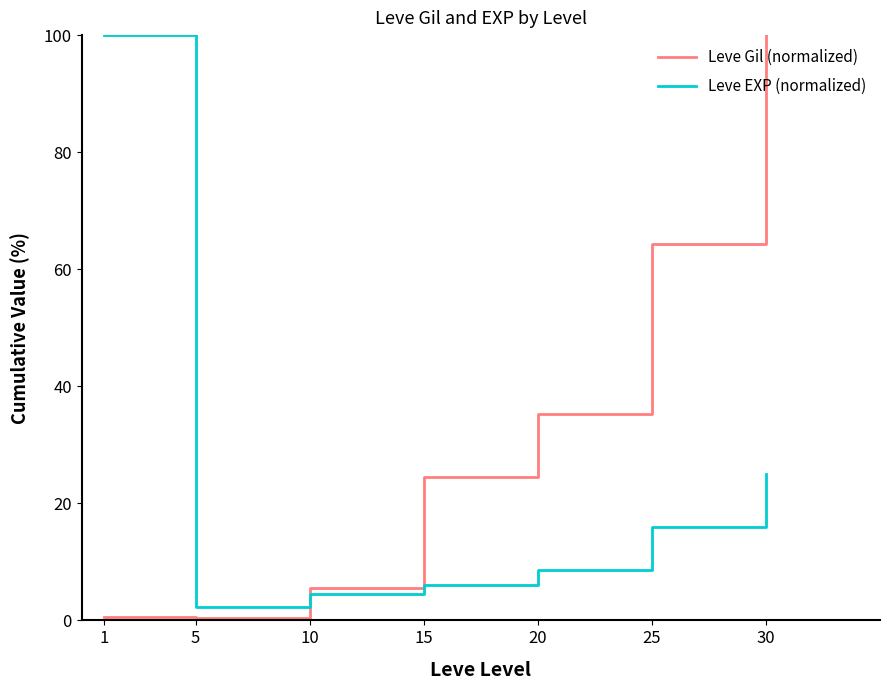

How many times do Leve EXP (normalized) and Leve Gil (normalized) cross each other?

1